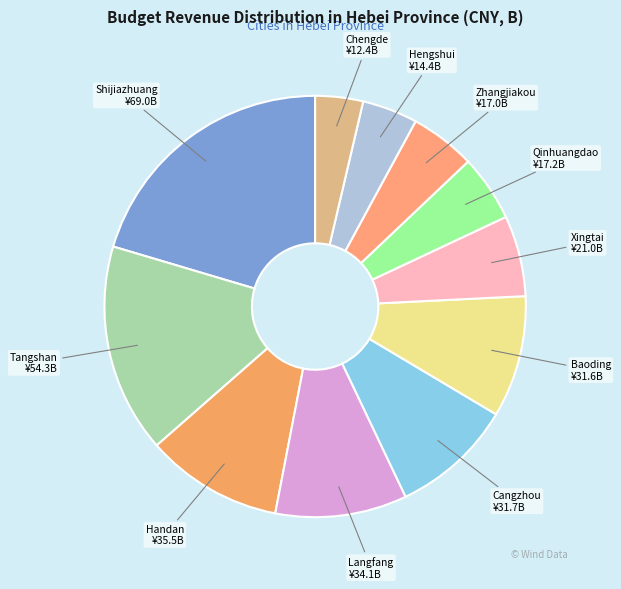

Which category has the smallest portion of the pie?

Chengde